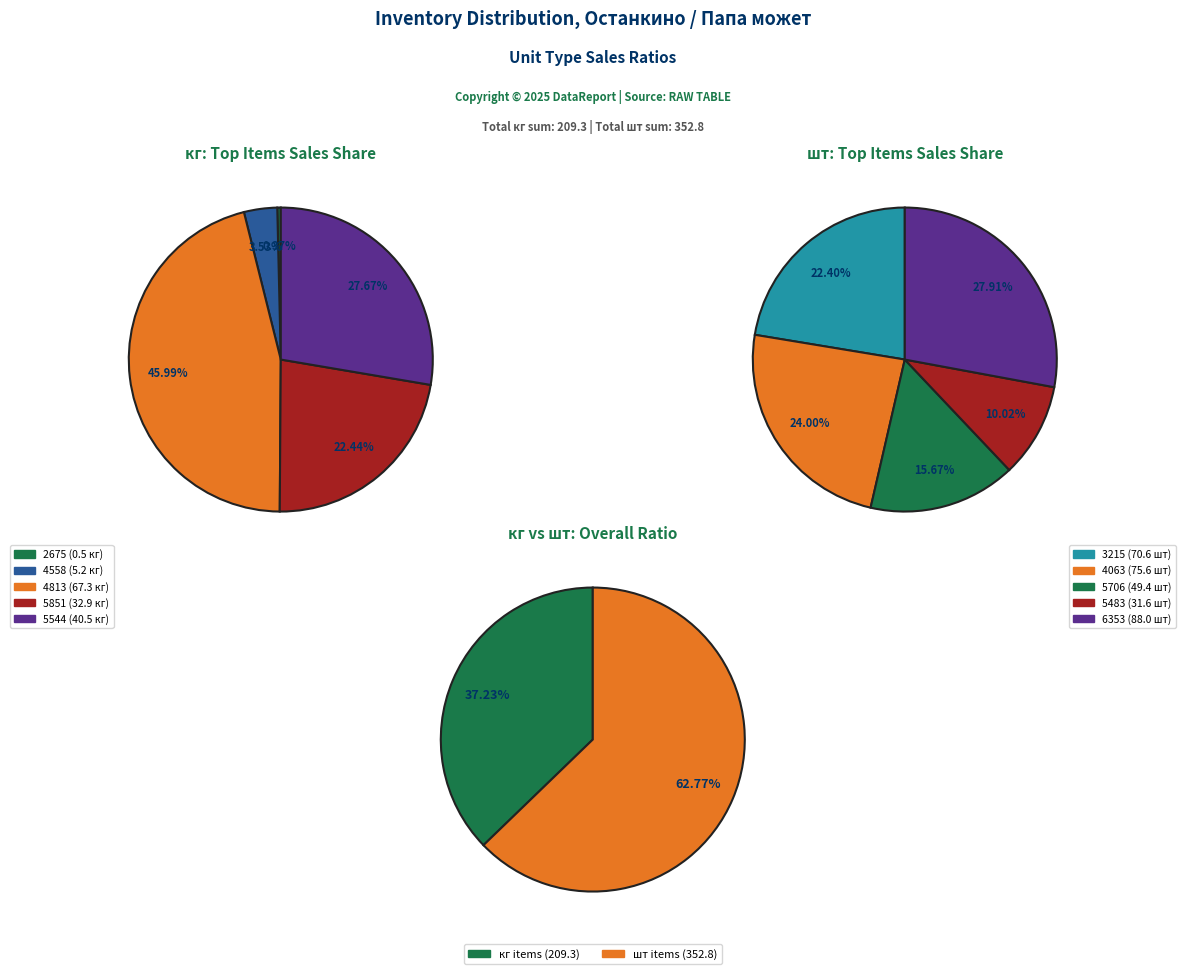

True or false: 4813 accounts for 26% of the total.

False